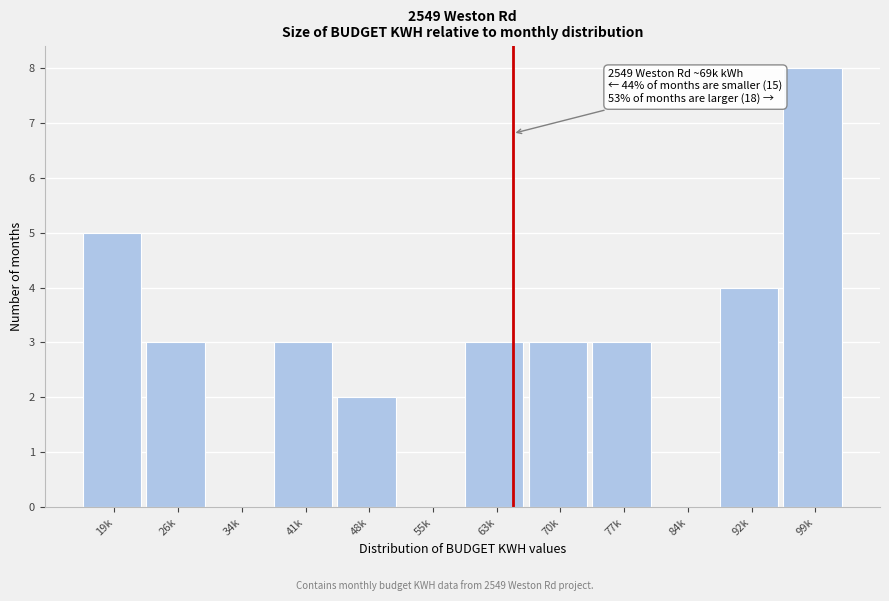

Reading left to right, extract all data points from this chart.

19k=5	26k=3	34k=0	41k=3	48k=2	55k=0	63k=3	70k=3	77k=3	84k=0	92k=4	99k=8